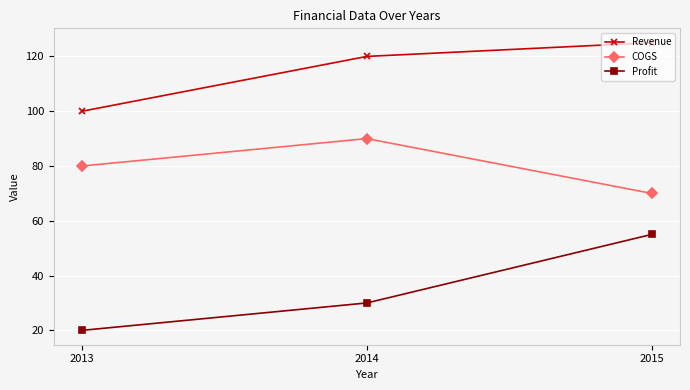

Which category has the highest value in the Profit series?

2015